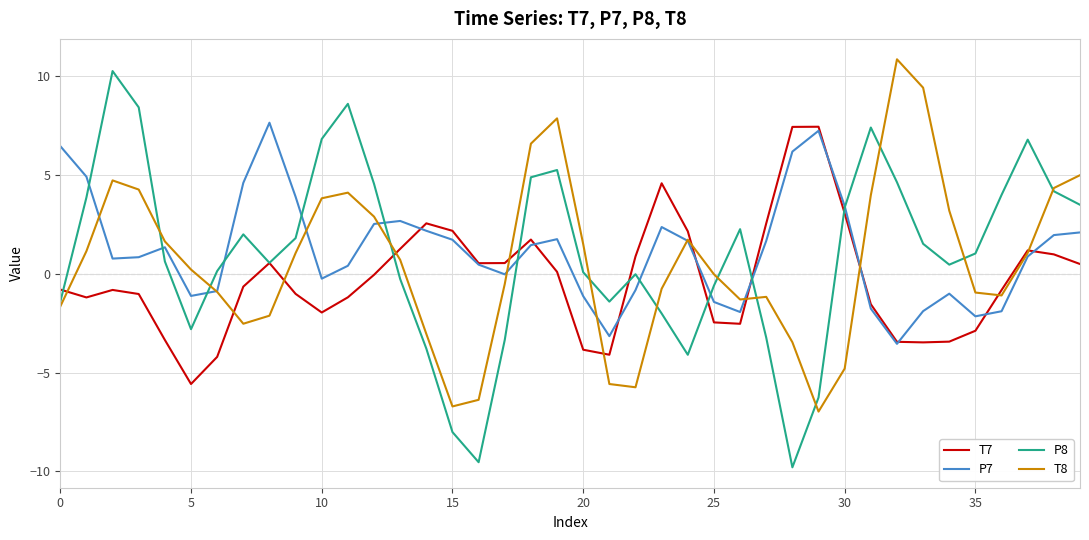

Does the chart display data point markers on the line(s)?

No